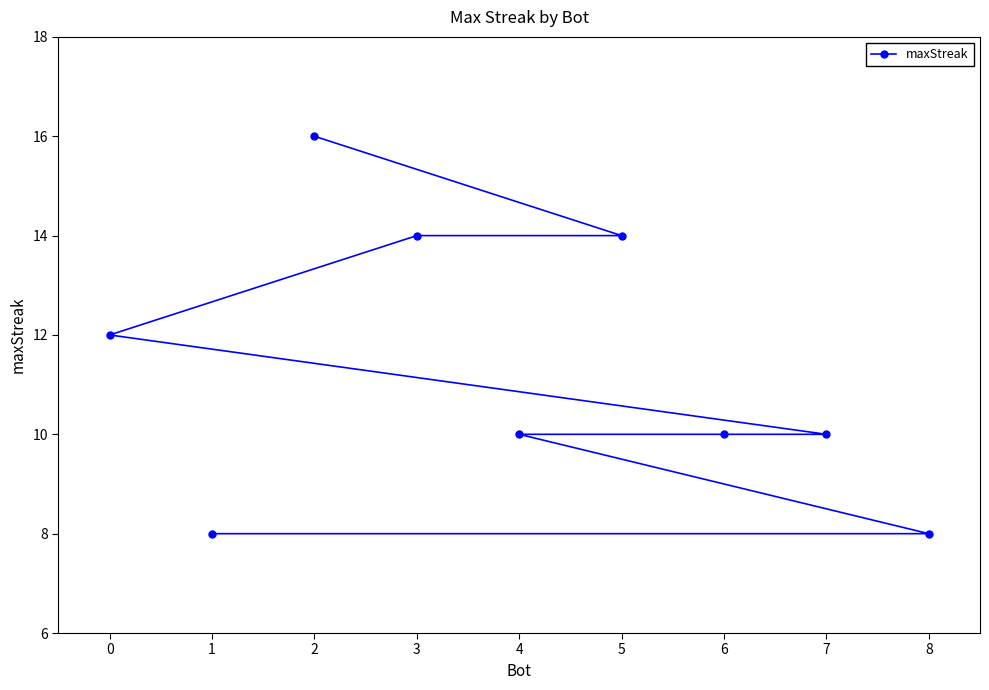

The chart shows a value of 8 at 8. True or false?

True